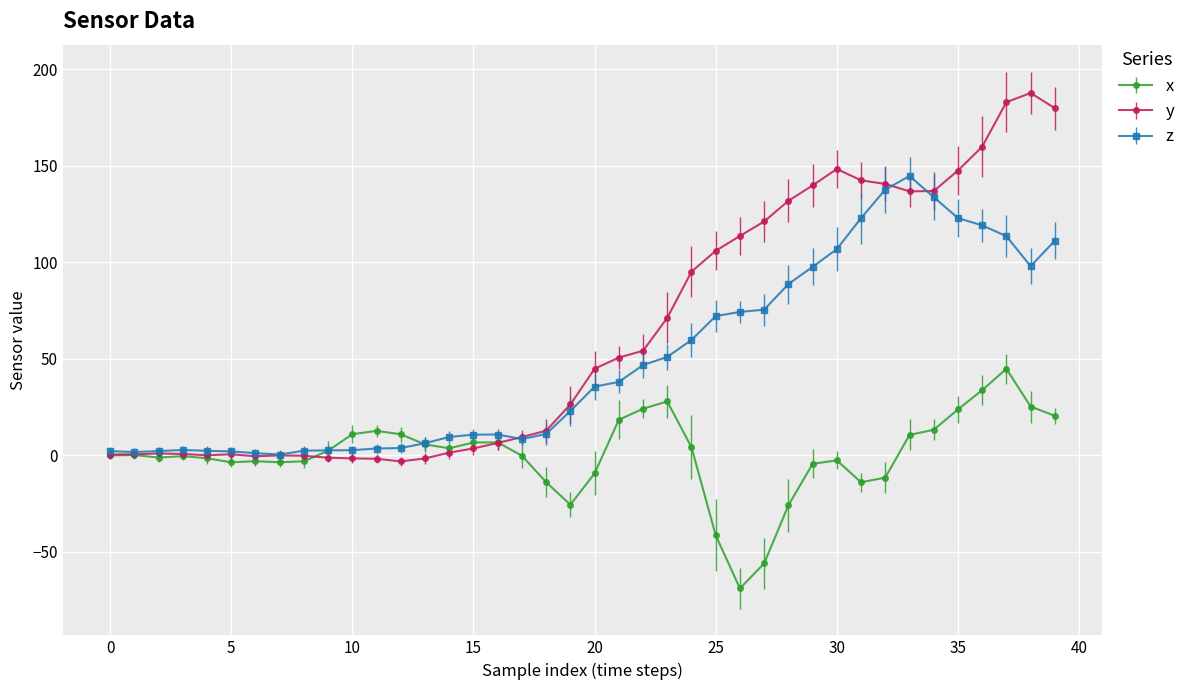

At how many categories does at least one series exceed 81?

16